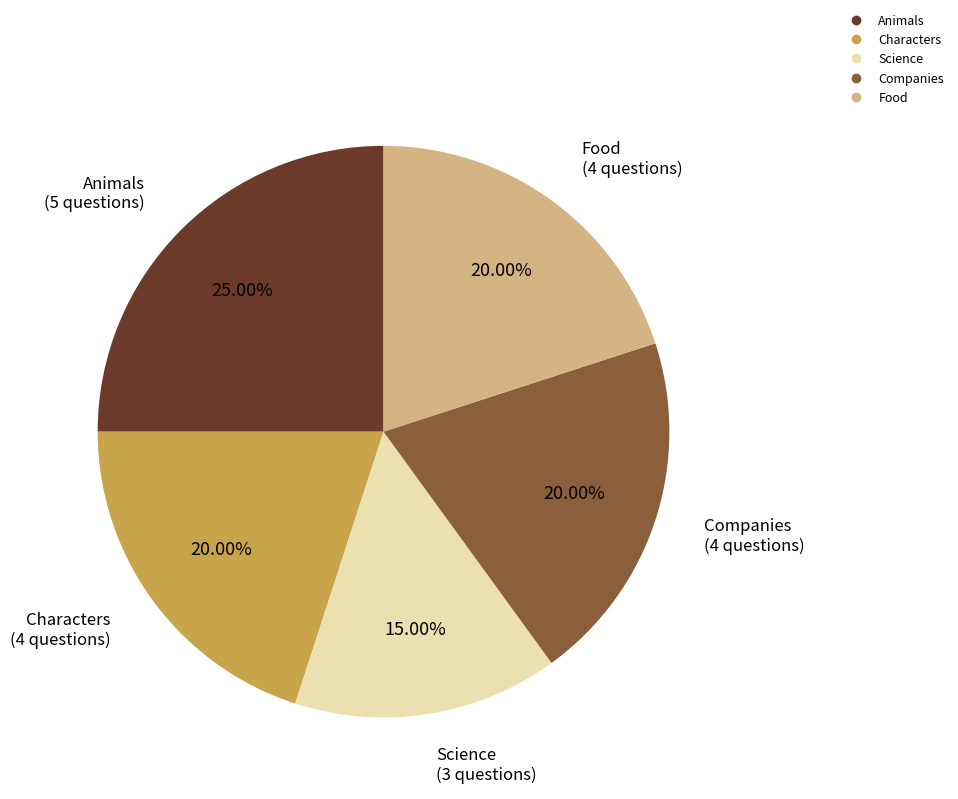

To the nearest percent, what portion does Companies represent?

20%